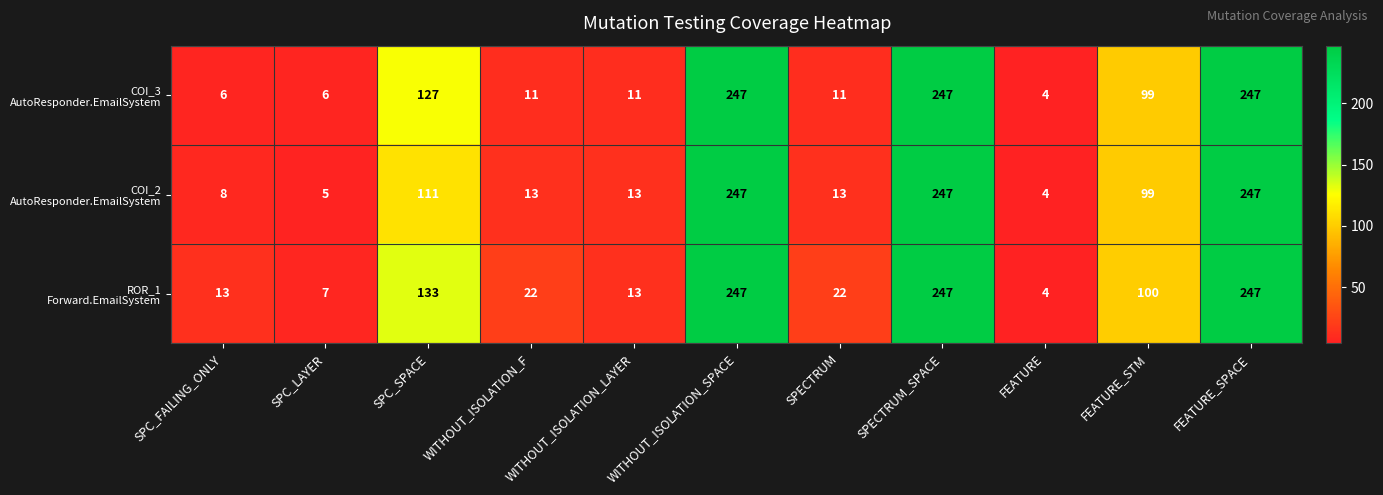

Which label corresponds to the smallest value in the chart?

FEATURE